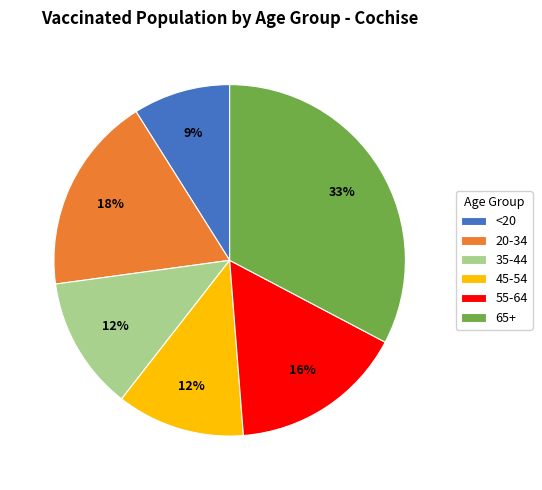

To the nearest percent, what is the difference between the largest and smallest slice percentages?

24%